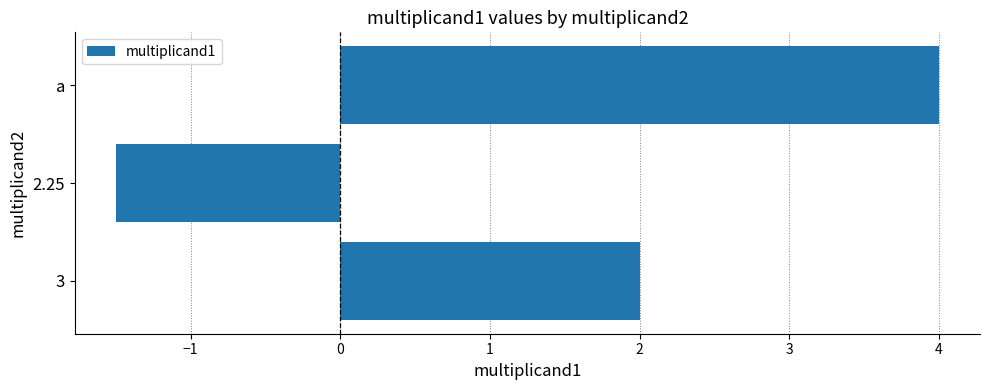

What is the difference between the maximum and minimum values?

5.5